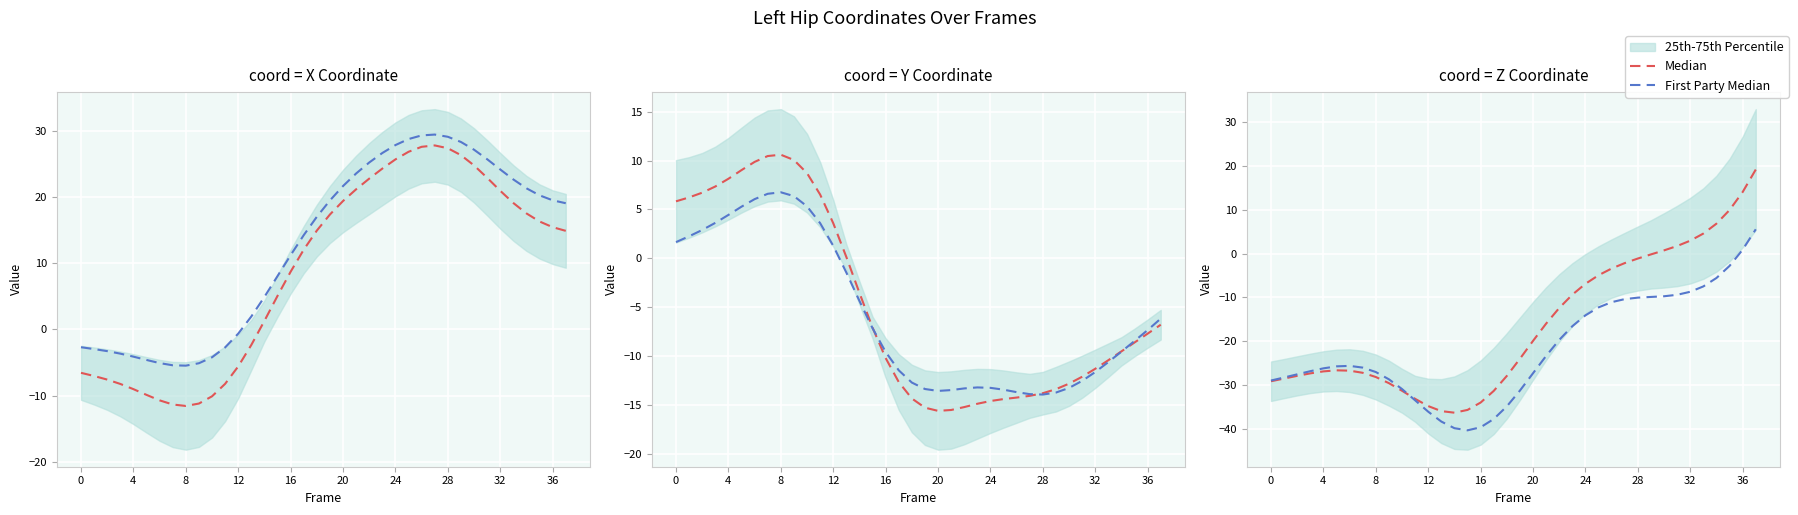

Is it true that Median equals -10.8 at 20?

False